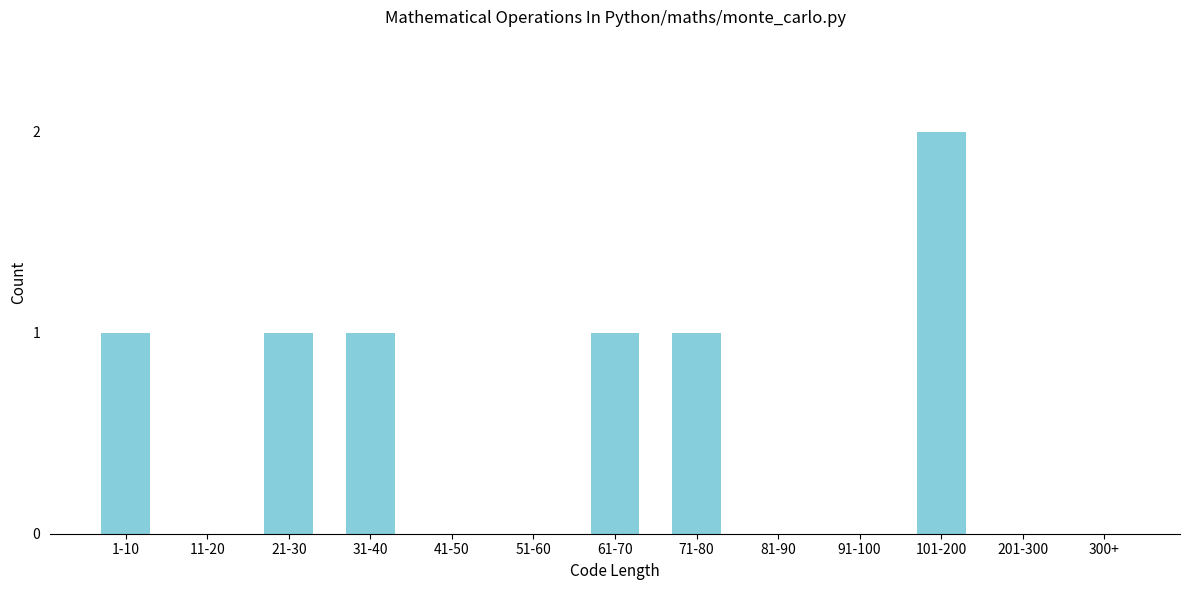

Reading right to left, extract all data points from this chart.

300+=0	201-300=0	101-200=2	91-100=0	81-90=0	71-80=1	61-70=1	51-60=0	41-50=0	31-40=1	21-30=1	11-20=0	1-10=1